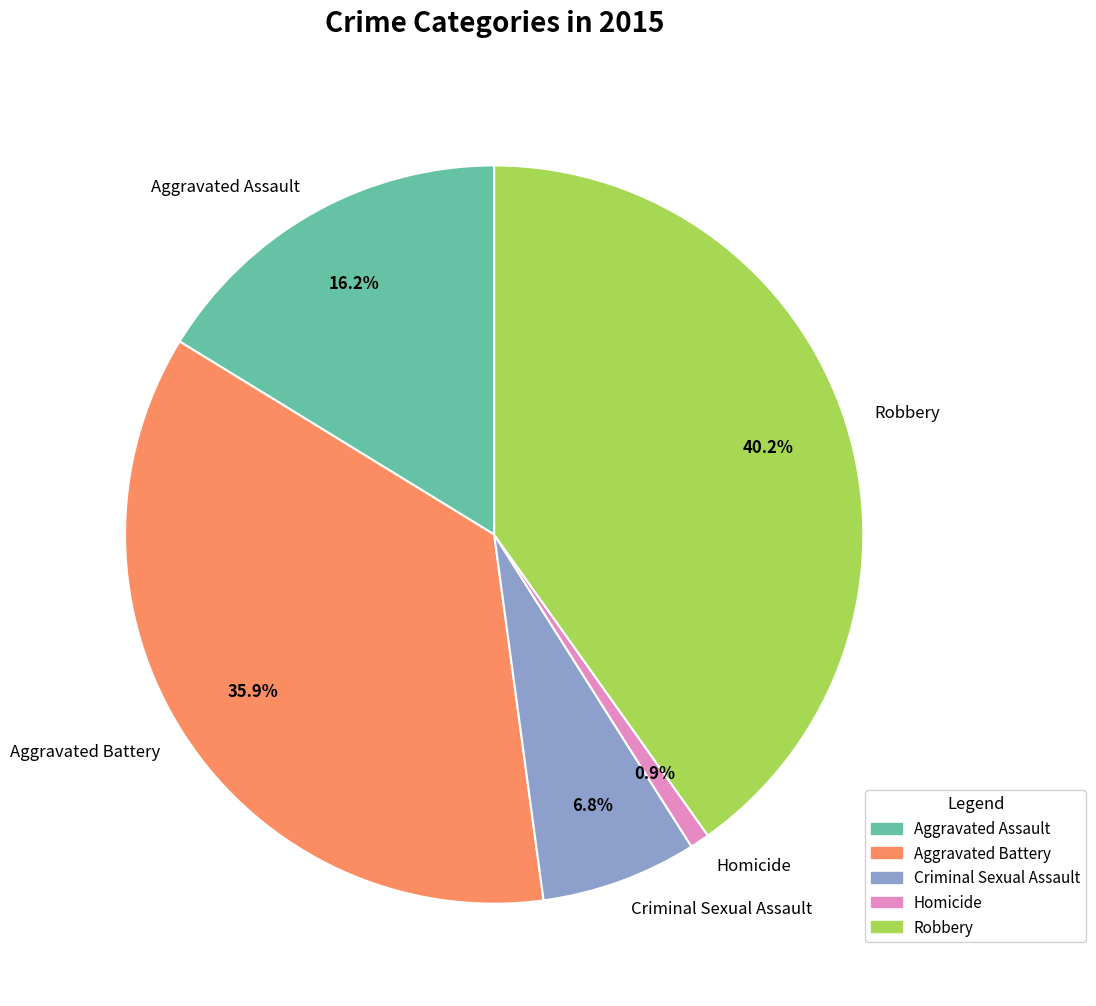

What portion of the pie excludes Aggravated Assault?

83.8%